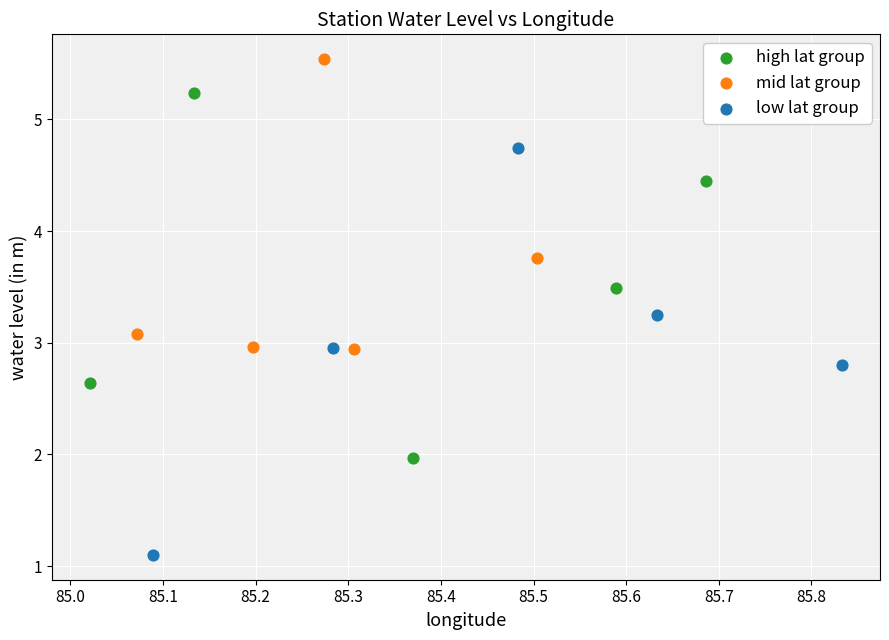

Which series contains the lowest Y value?

low lat group